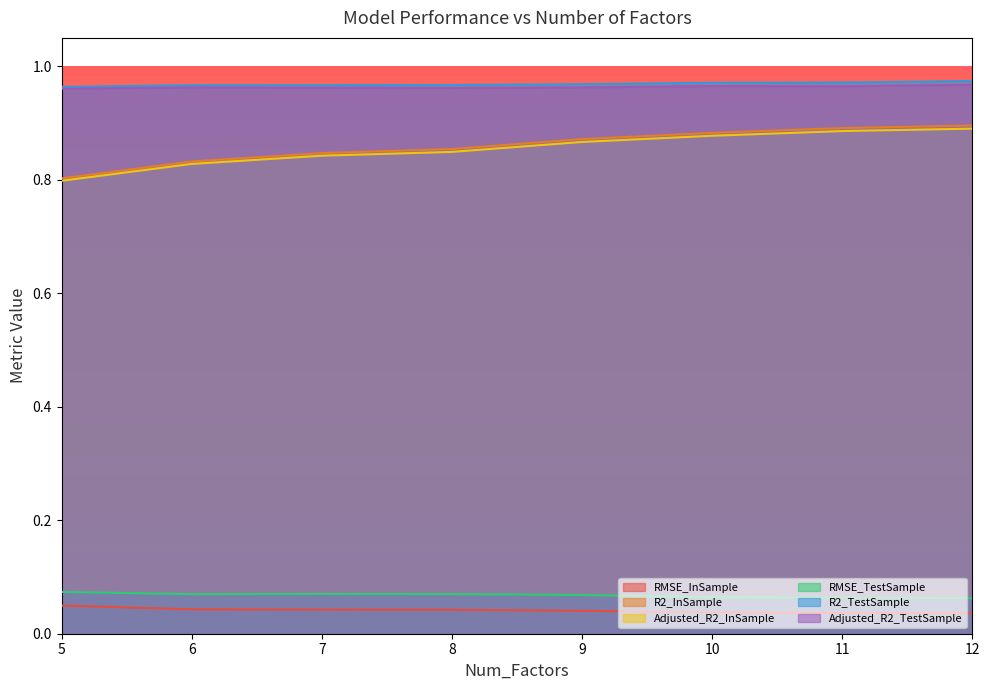

Reading right to left, what are all the values shown in this chart?

RMSE_InSample: 0.0	0.0	0.0	0.0	0.0	0.0	0.0	0.0
R2_InSample: 0.9	0.9	0.9	0.9	0.9	0.8	0.8	0.8
Adjusted_R2_InSample: 0.9	0.9	0.9	0.9	0.8	0.8	0.8	0.8
RMSE_TestSample: 0.1	0.1	0.1	0.1	0.1	0.1	0.1	0.1
R2_TestSample: 1.0	1.0	1.0	1.0	1.0	1.0	1.0	1.0
Adjusted_R2_TestSample: 1.0	1.0	1.0	1.0	1.0	1.0	1.0	1.0